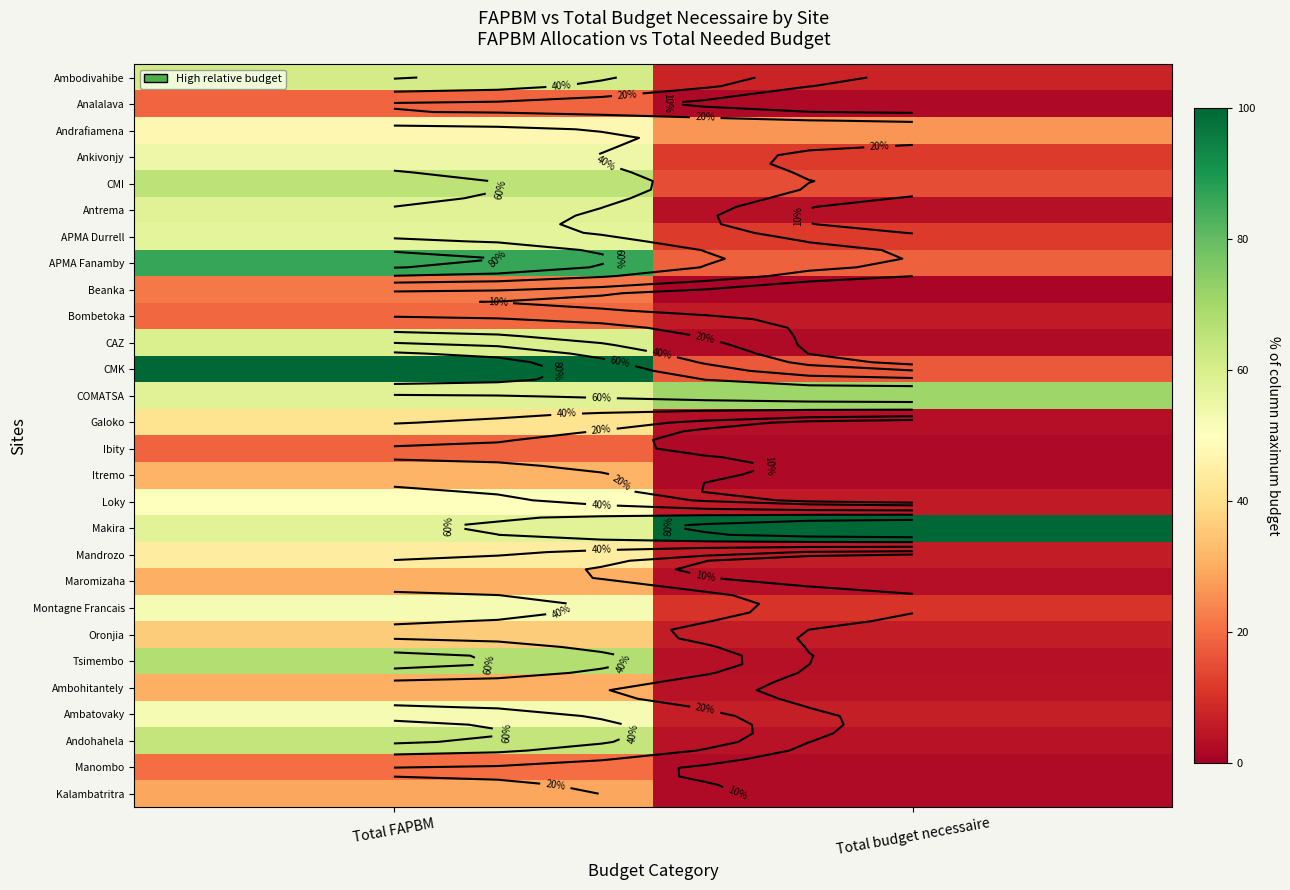

The value of Maromizaha at Total budget necessaire is 1.3. True or false?

False